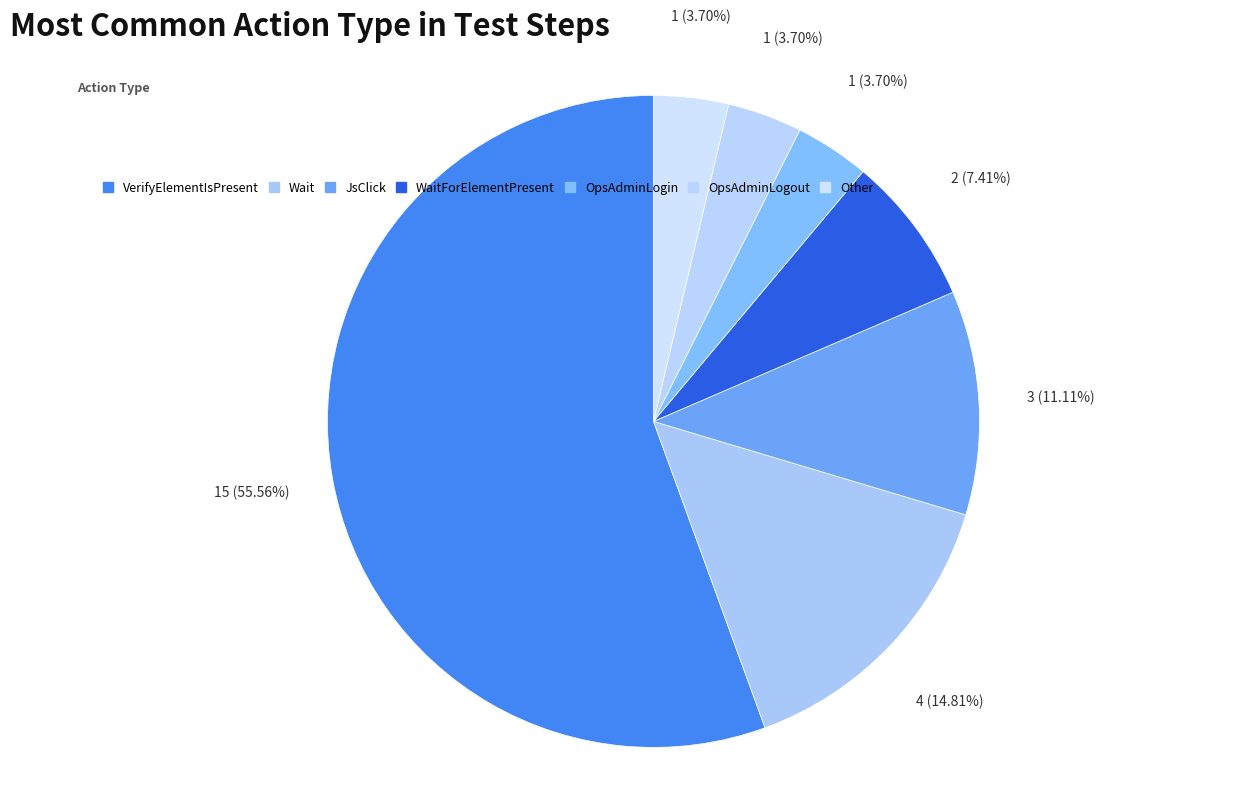

To the nearest percent, what portion does OpsAdminLogin represent?

4%